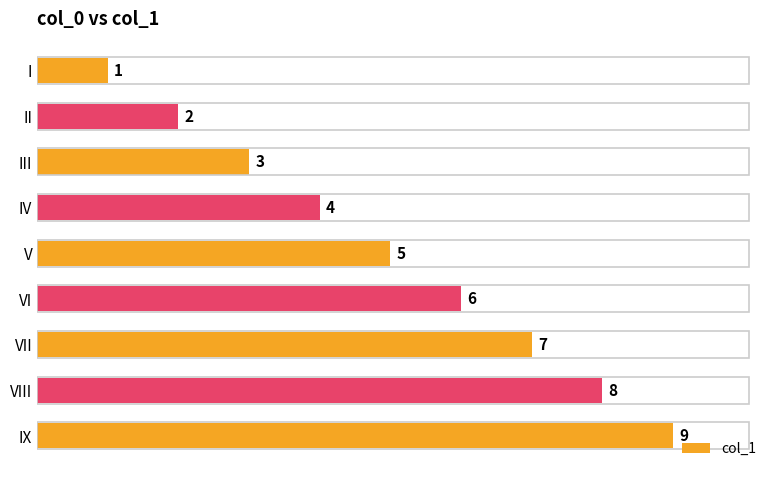

Count the number of categories in the chart.

9